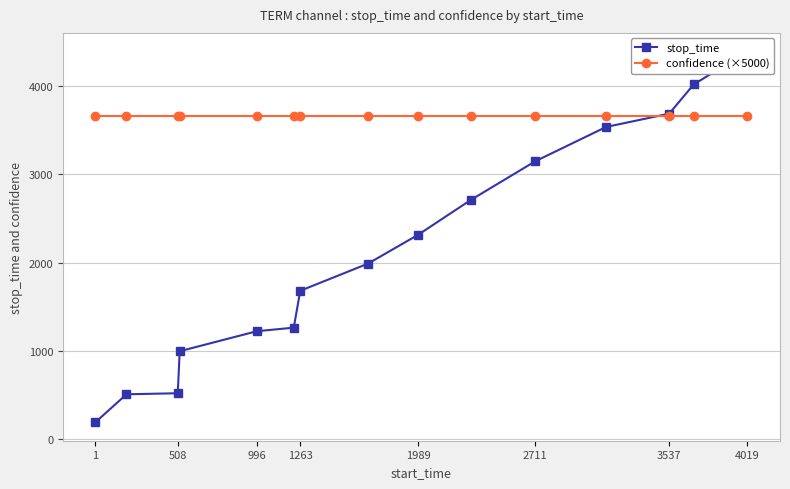

Reading left to right, extract all data points from this chart.

stop_time: 191.0	507.0	519.0	995.0	1222.0	1262.0	1680.0	1988.0	2314.0	2710.0	3147.0	3536.0	3687.0	4018.0	4392.0
confidence (×5000): 3658.5	3658.5	3658.5	3658.5	3658.5	3658.5	3658.5	3658.5	3658.5	3658.5	3658.5	3658.5	3658.5	3658.5	3658.5